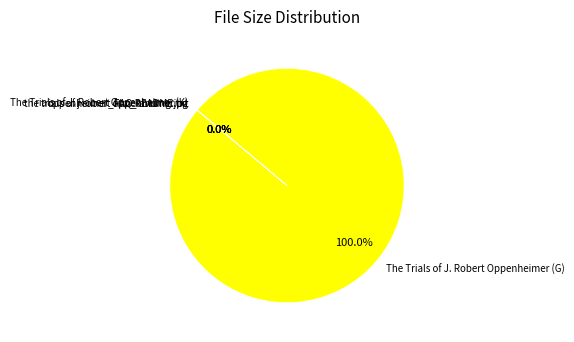

Which slice represents more than half of the pie?

The Trials of J. Robert Oppenheimer (G)